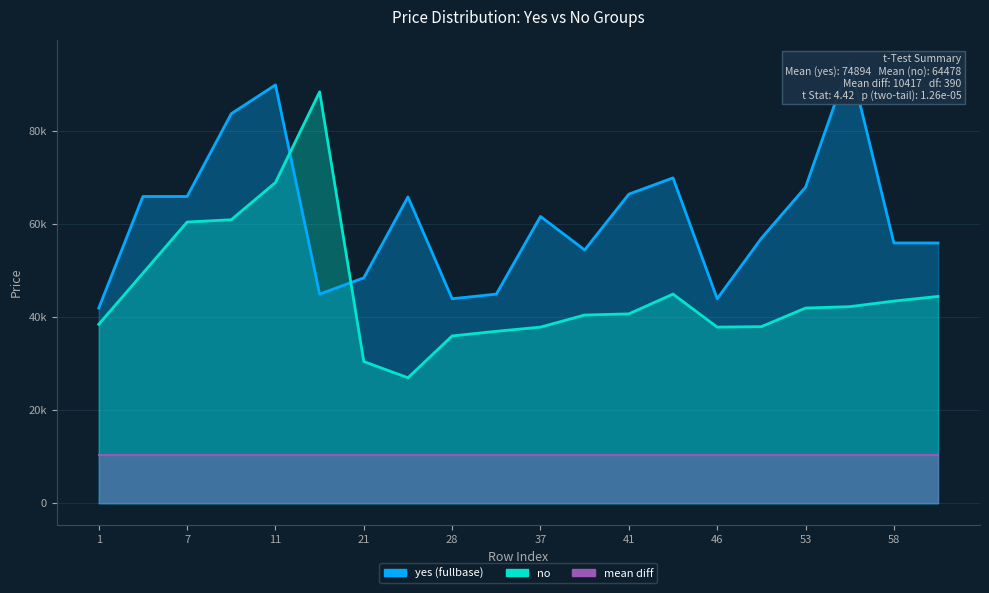

At which label is yes (fullbase) closest to 68500?

53